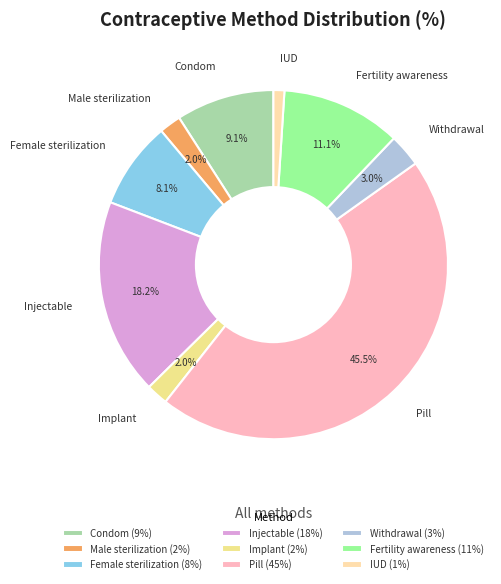

Which slice is the smallest?

IUD